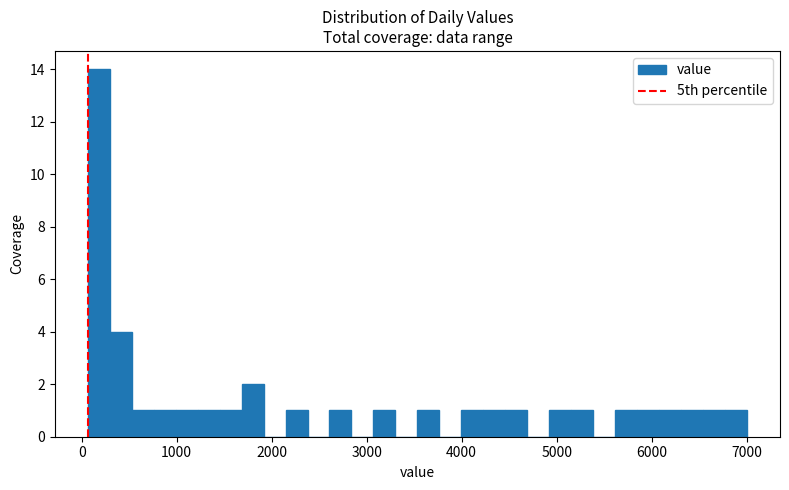

Around what value on the x-axis is the tallest bar? Give the approximate position of its centre, as read against the axis.

200